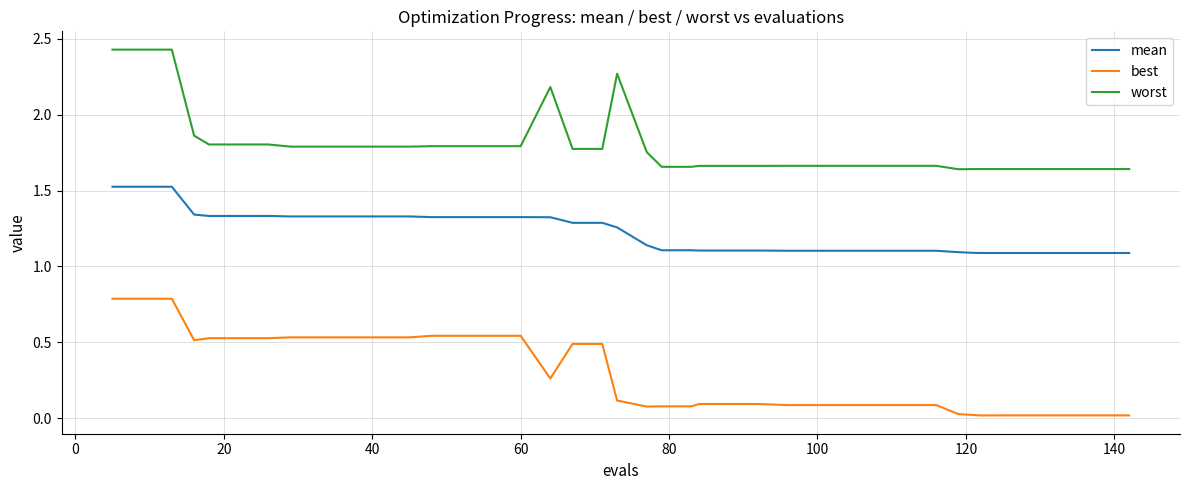

True or false: worst and best intersect in this chart.

False